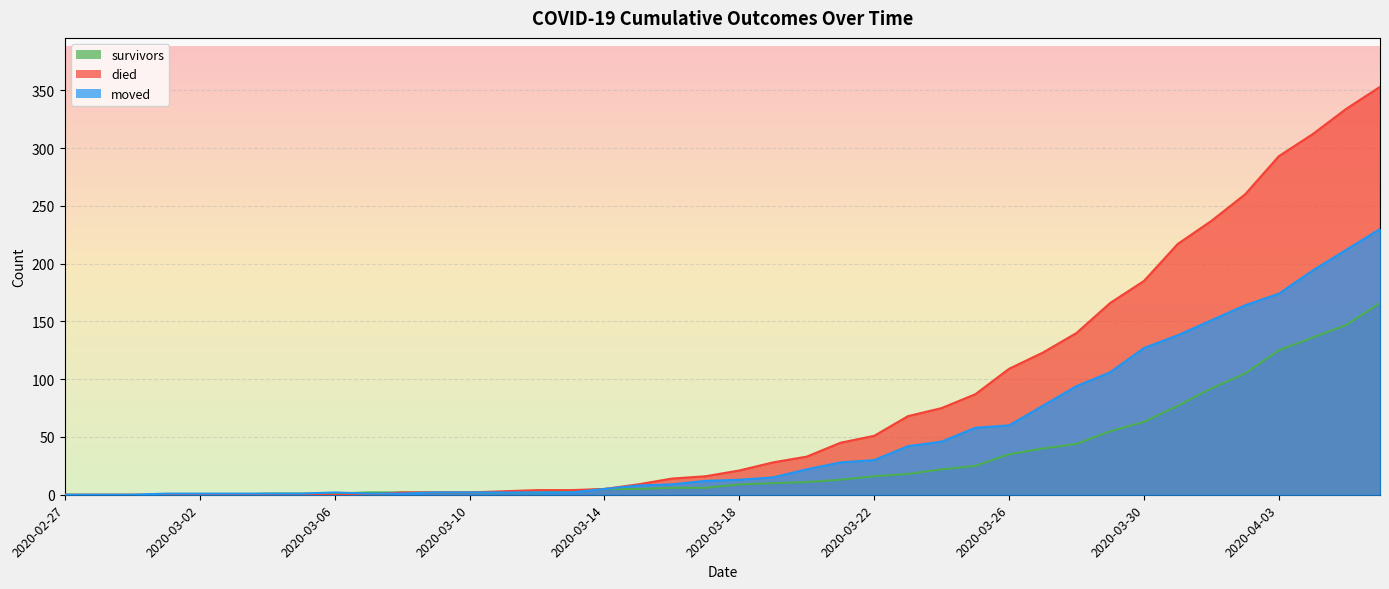

Count the number of data series in this chart.

3